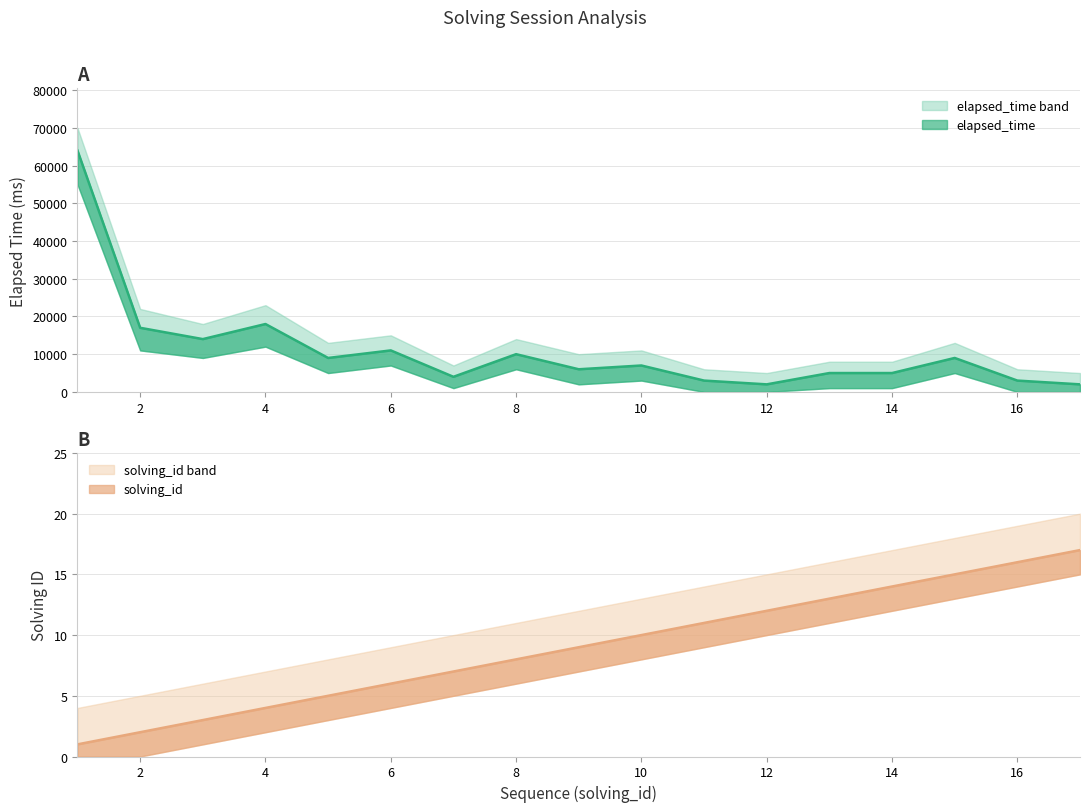

How many data points in solving_id are less than 9?

8